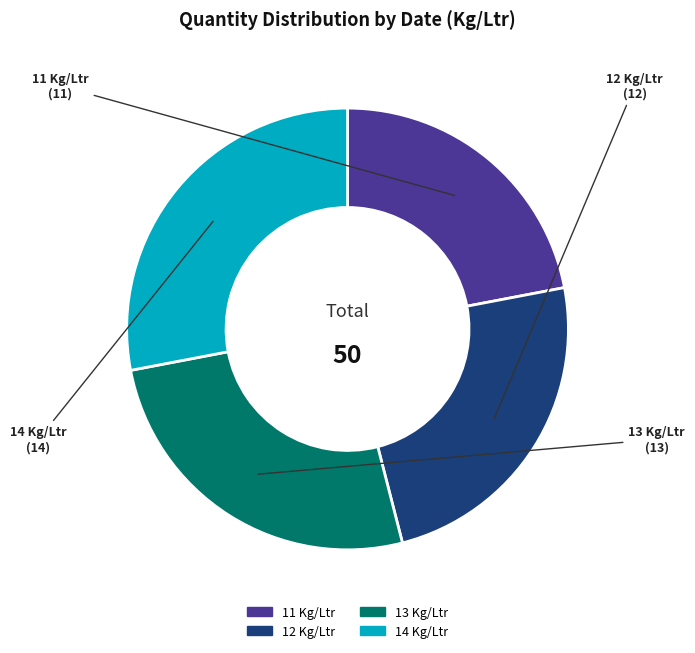

Which category has the biggest portion of the pie?

14 Kg/Ltr